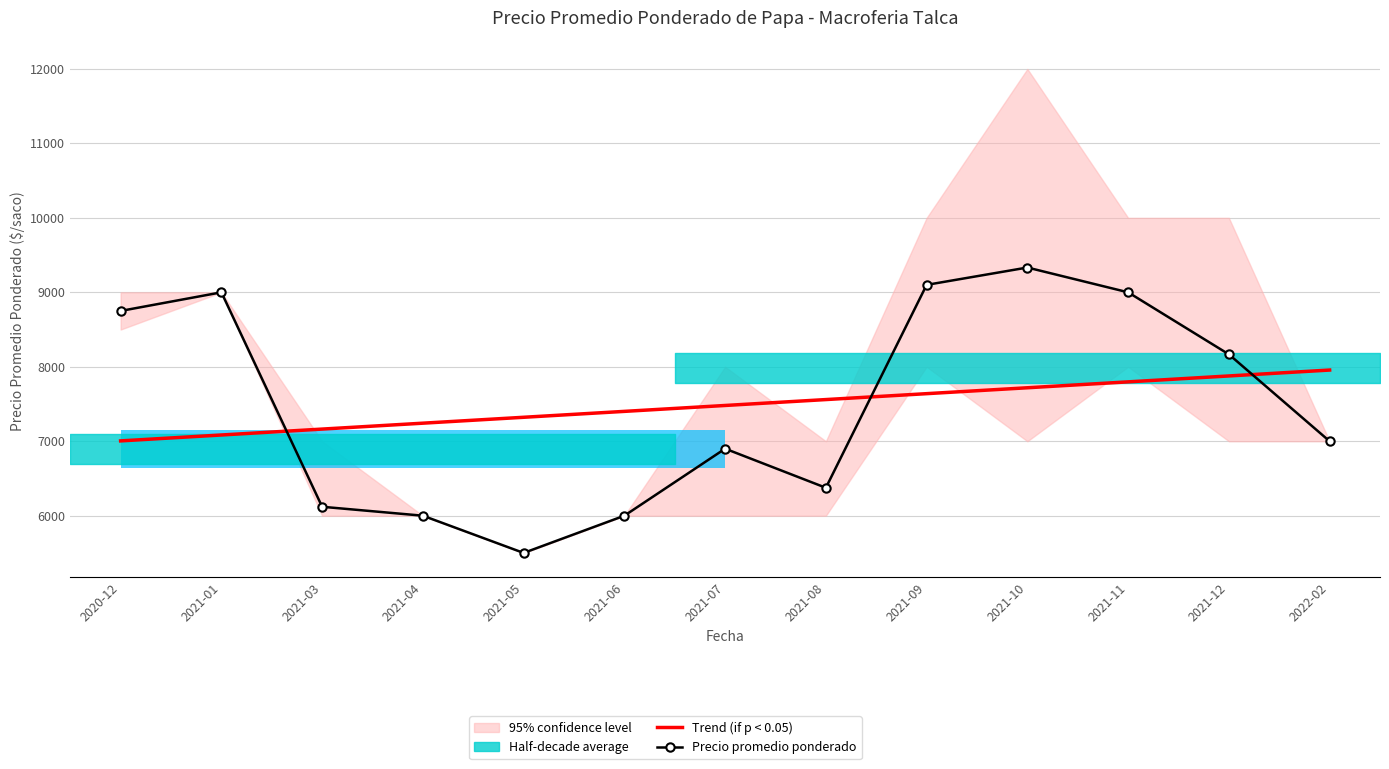

What is the minimum value shown in the chart?

5500.0